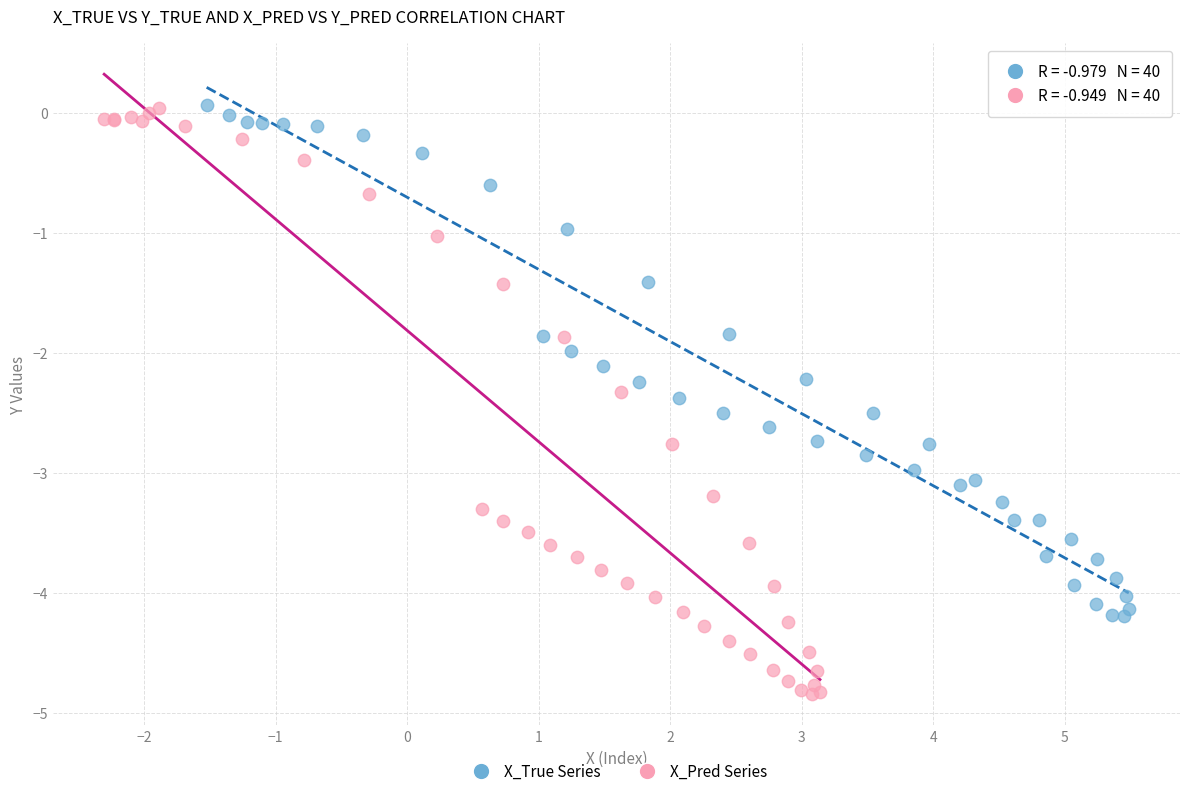

Which series contains the lowest Y value?

X_Pred Series